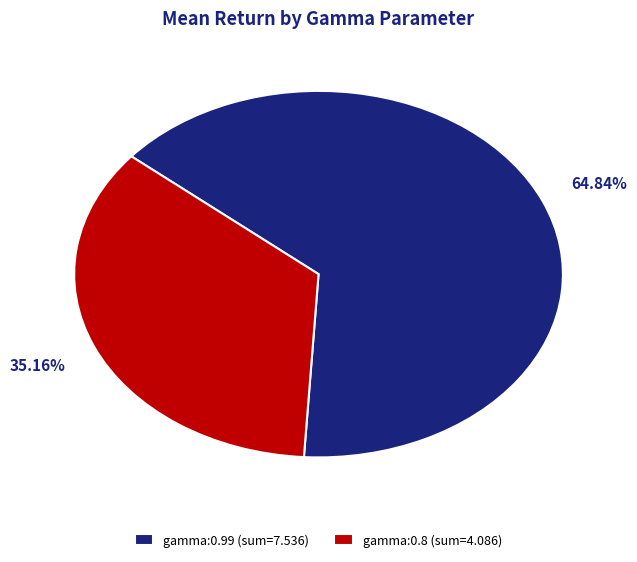

Between gamma:0.8 (sum=4.086) and gamma:0.99 (sum=7.536), which is larger?

gamma:0.99 (sum=7.536)